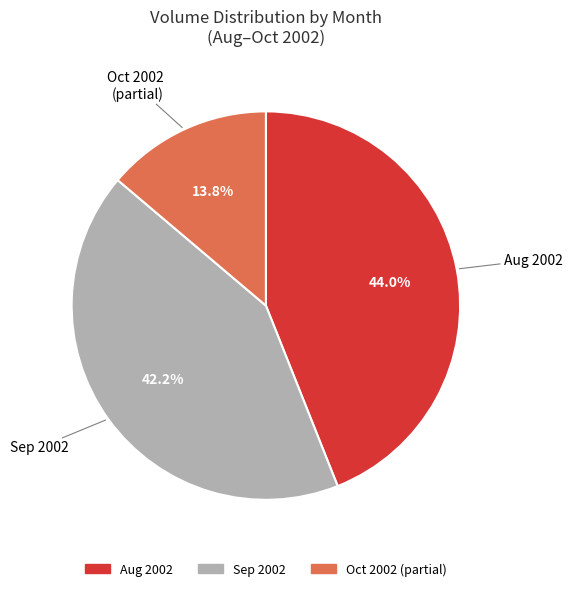

Is there any slice that represents more than half of the pie?

No